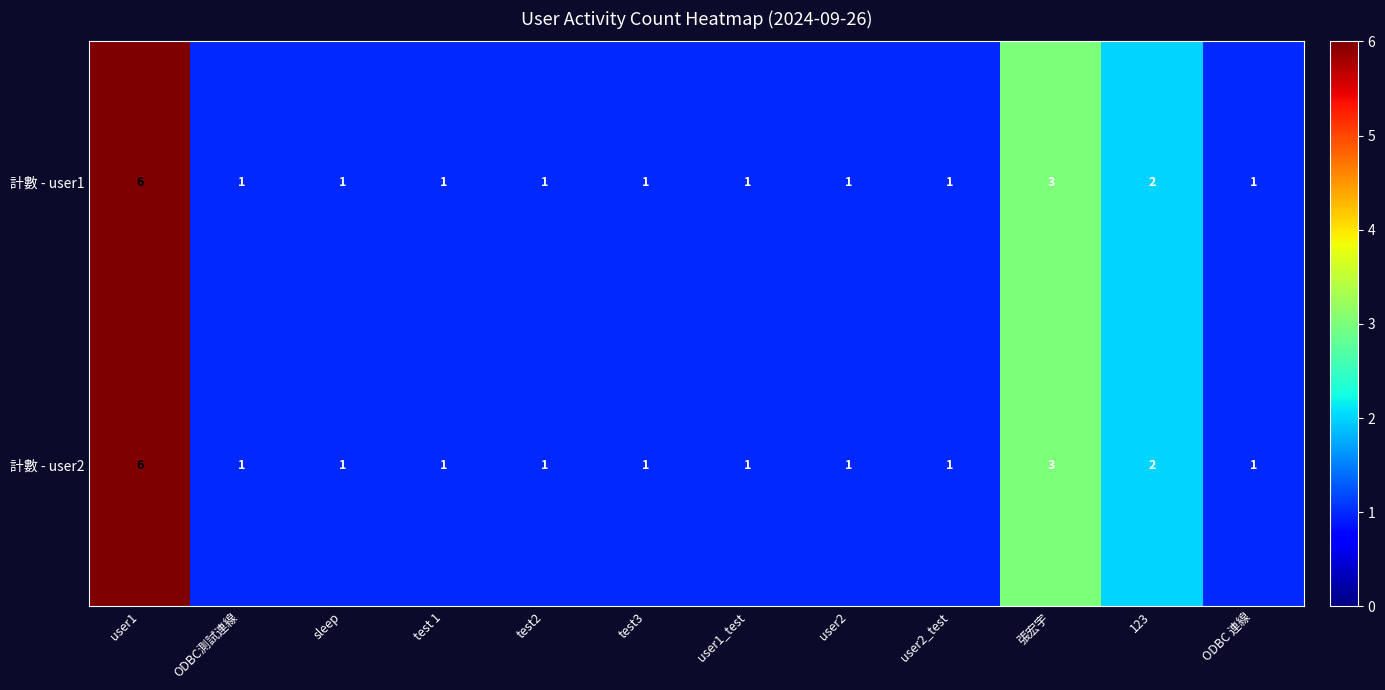

Reading right to left, extract all data points from this chart.

計數 - user1: ODBC 連線=1	123=2	張宏宇=3	user2_test=1	user2=1	user1_test=1	test3=1	test2=1	test 1=1	sleep=1	ODBC測試連線=1	user1=6
計數 - user2: ODBC 連線=1	123=2	張宏宇=3	user2_test=1	user2=1	user1_test=1	test3=1	test2=1	test 1=1	sleep=1	ODBC測試連線=1	user1=6